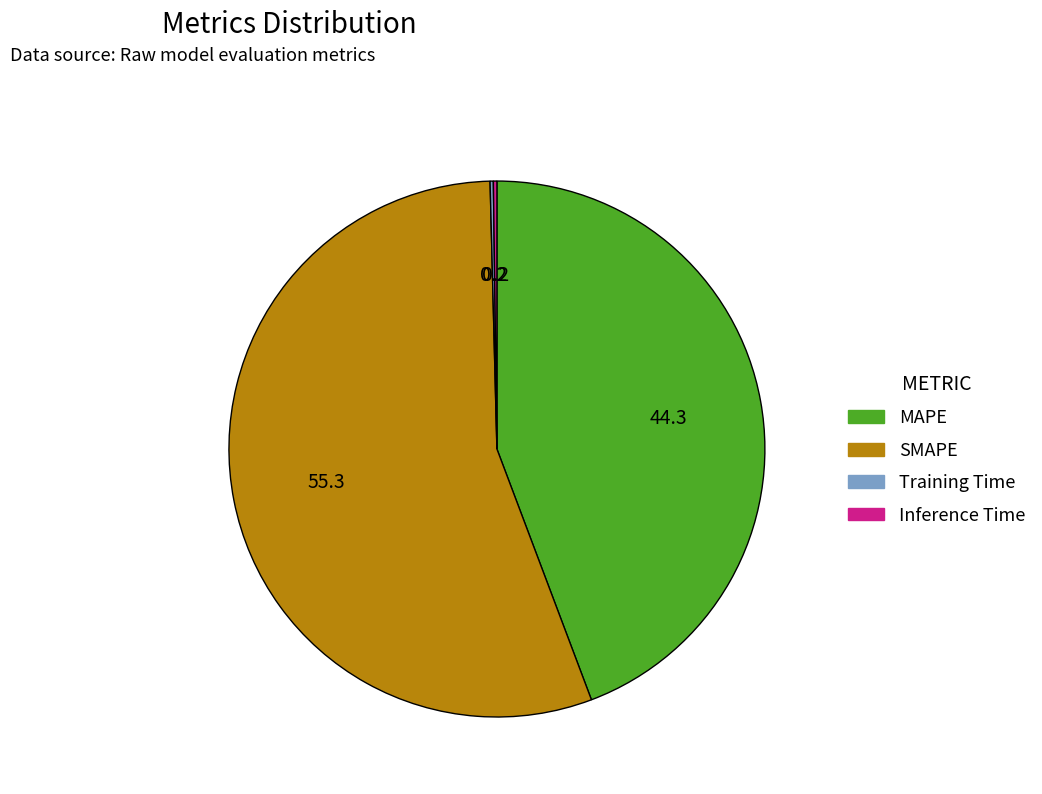

True or false: MAPE accounts for 44% of the total.

True